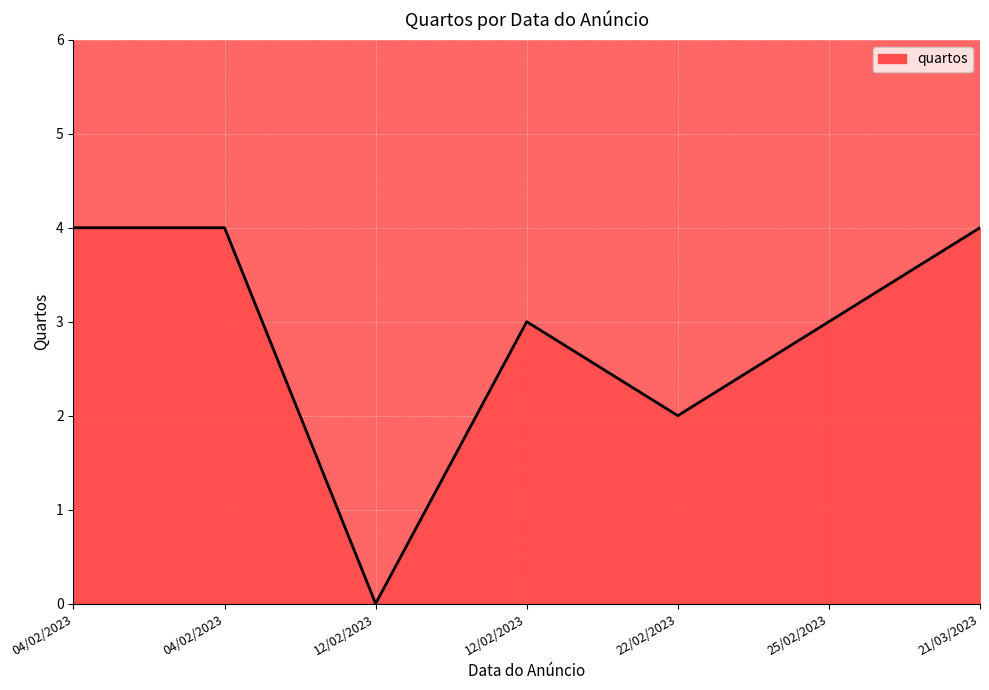

How many series are shown in this chart?

1